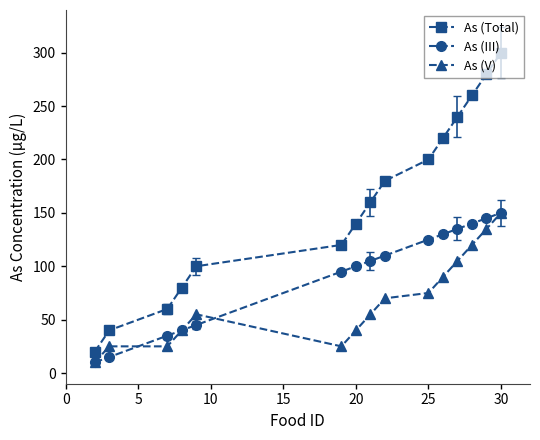

Which series has the largest range (max minus min)?

As (Total)